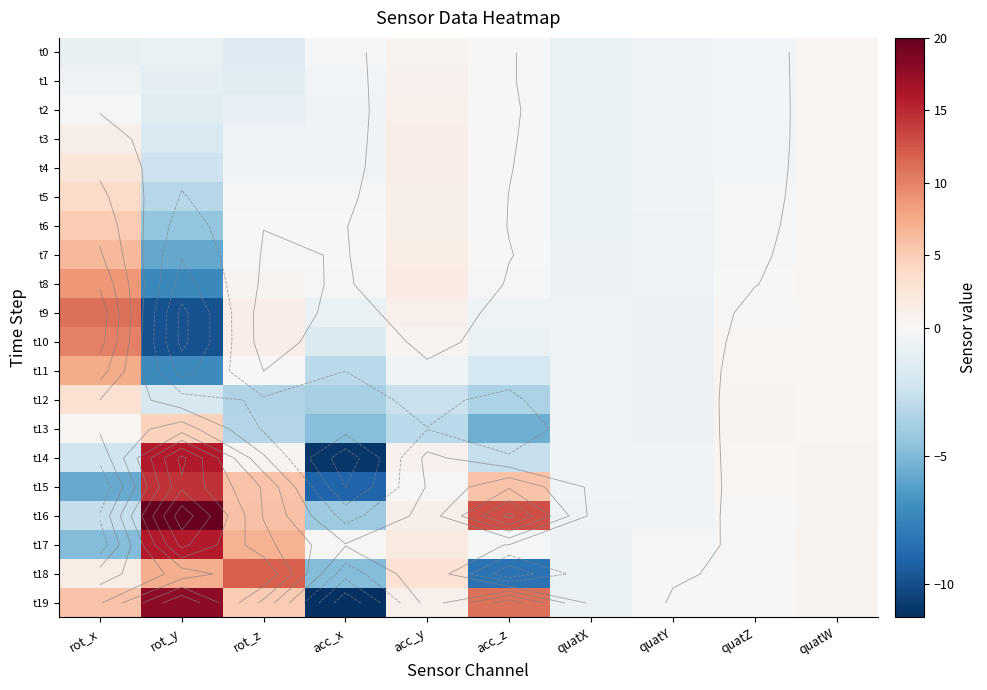

What is the difference between the highest and lowest values at quatY?

0.7